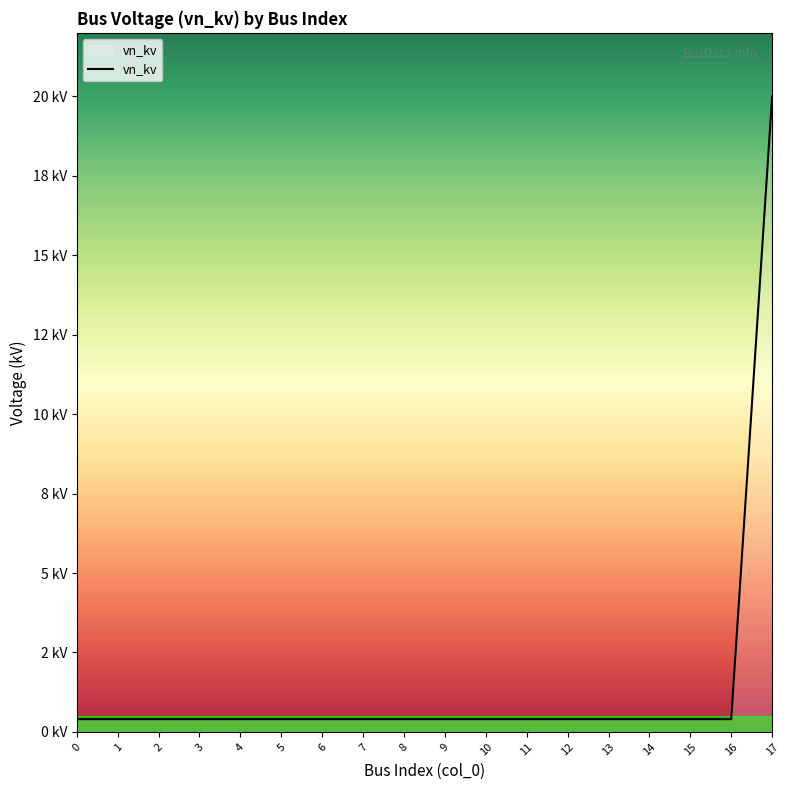

What is the value of the 2nd point from the left?

0.4